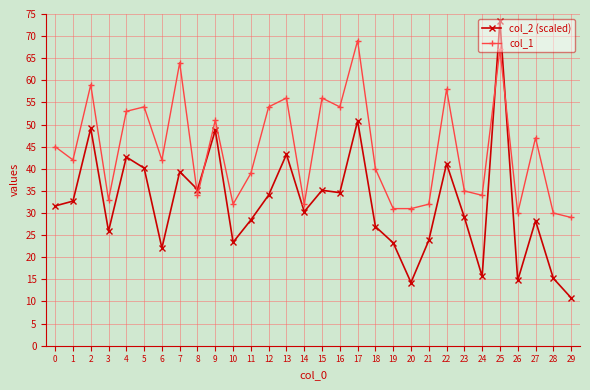

How many times do col_2 (scaled) and col_1 cross each other?

4